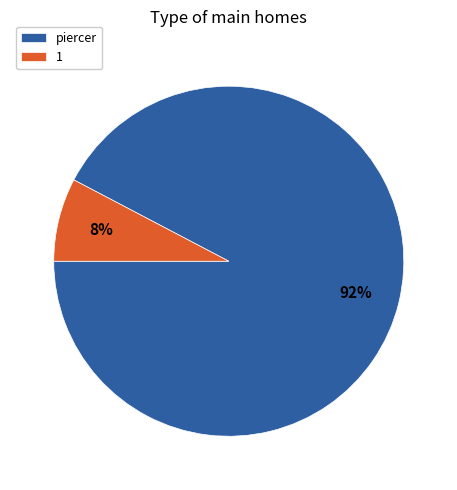

To the nearest percent, what is the average slice percentage?

50%